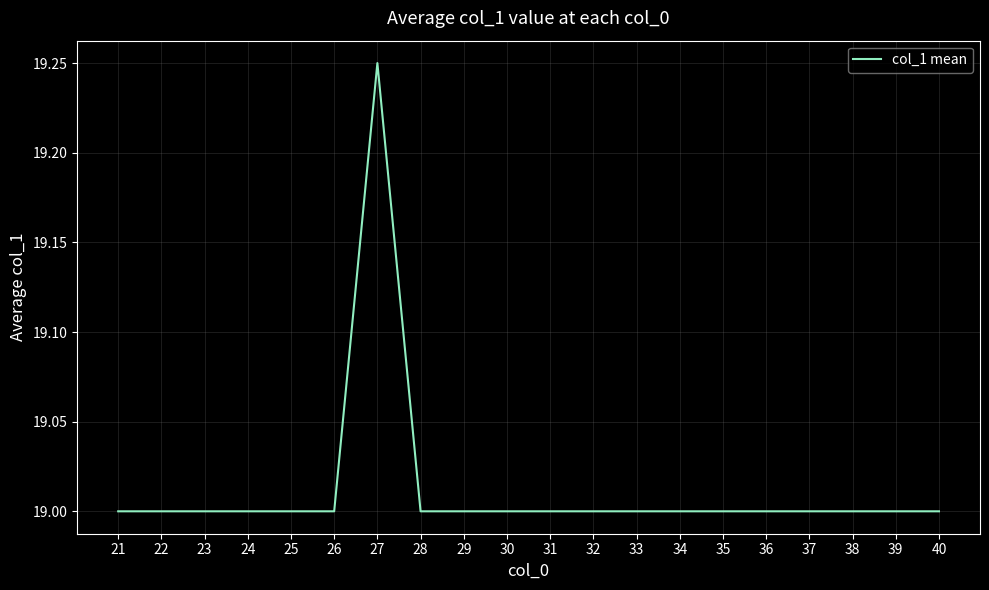

At which category does the chart reach its peak across all series?

27